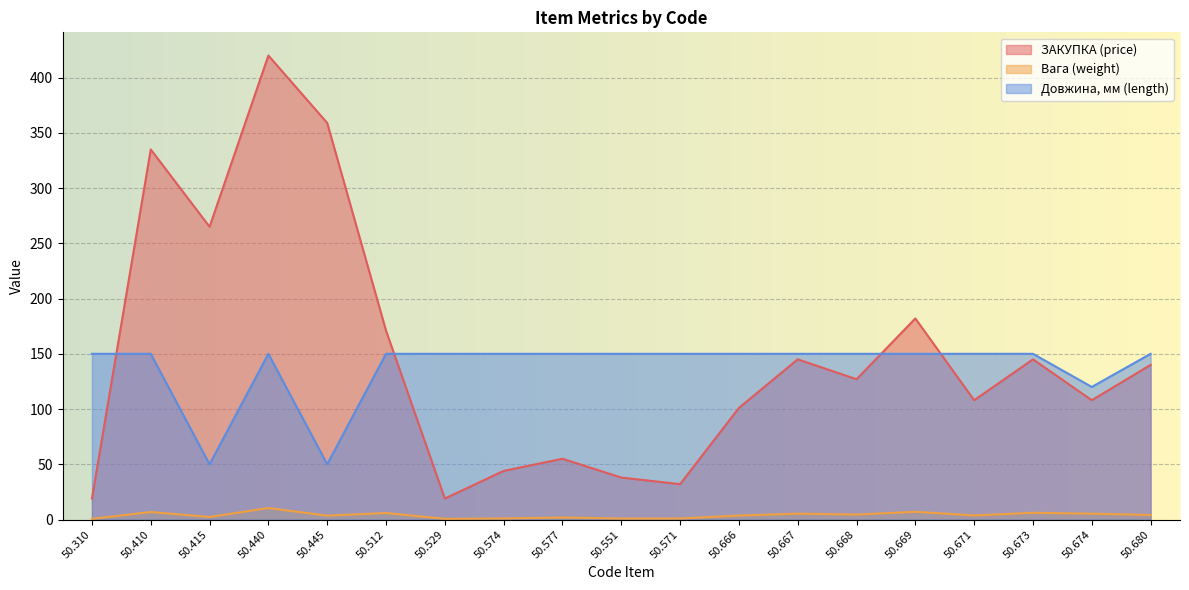

Is it true that Вага (weight) equals 10.4 at 50.440?

True